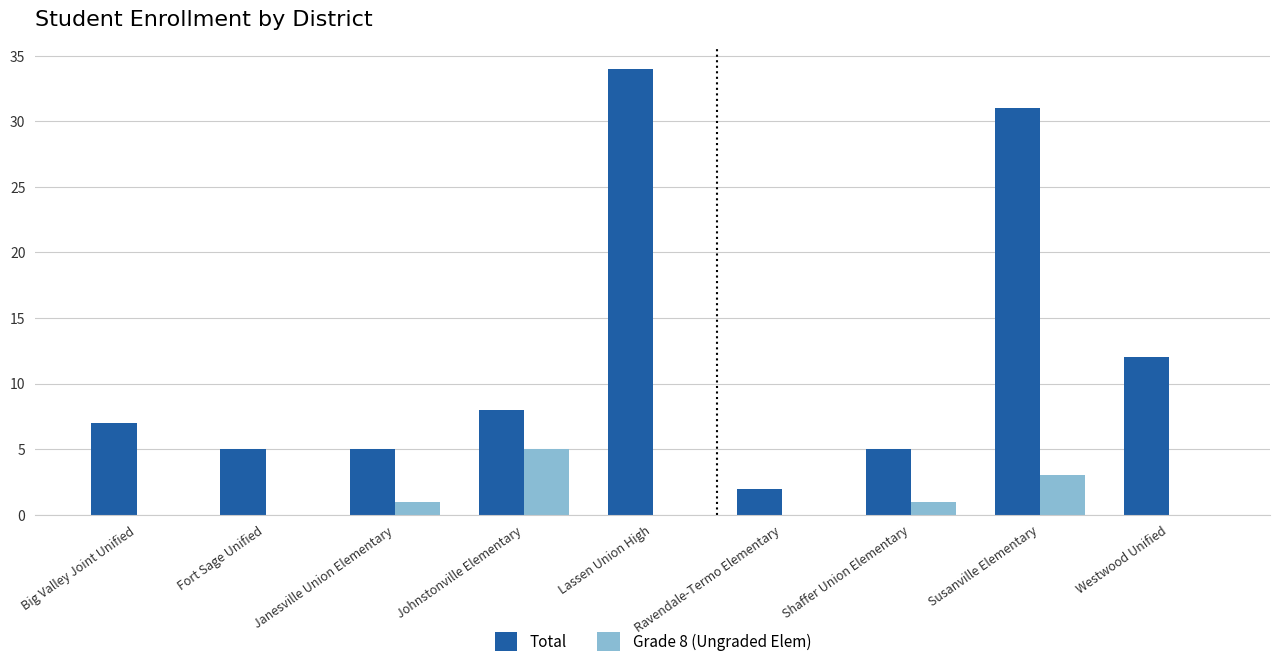

What are all the series names shown in the legend?

Total, Grade 8 (Ungraded Elem)